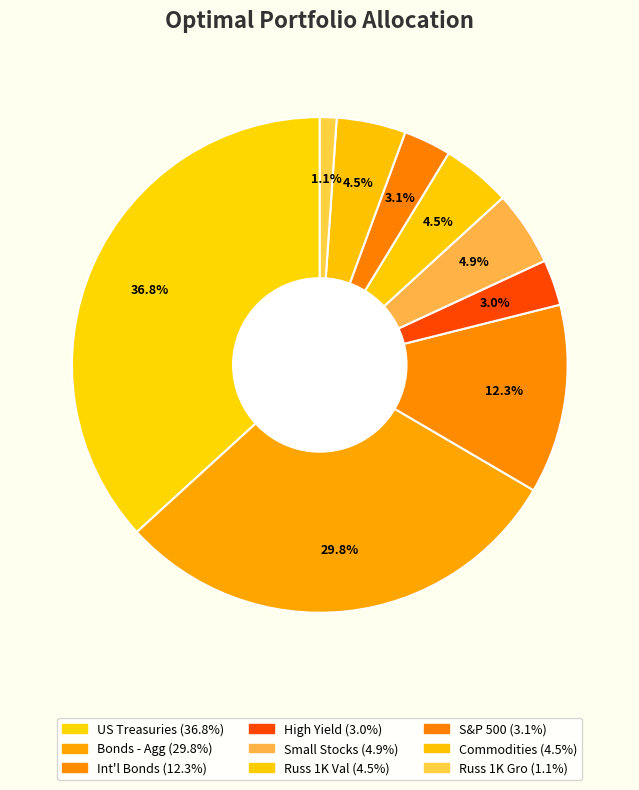

How many segments does this pie chart have?

9